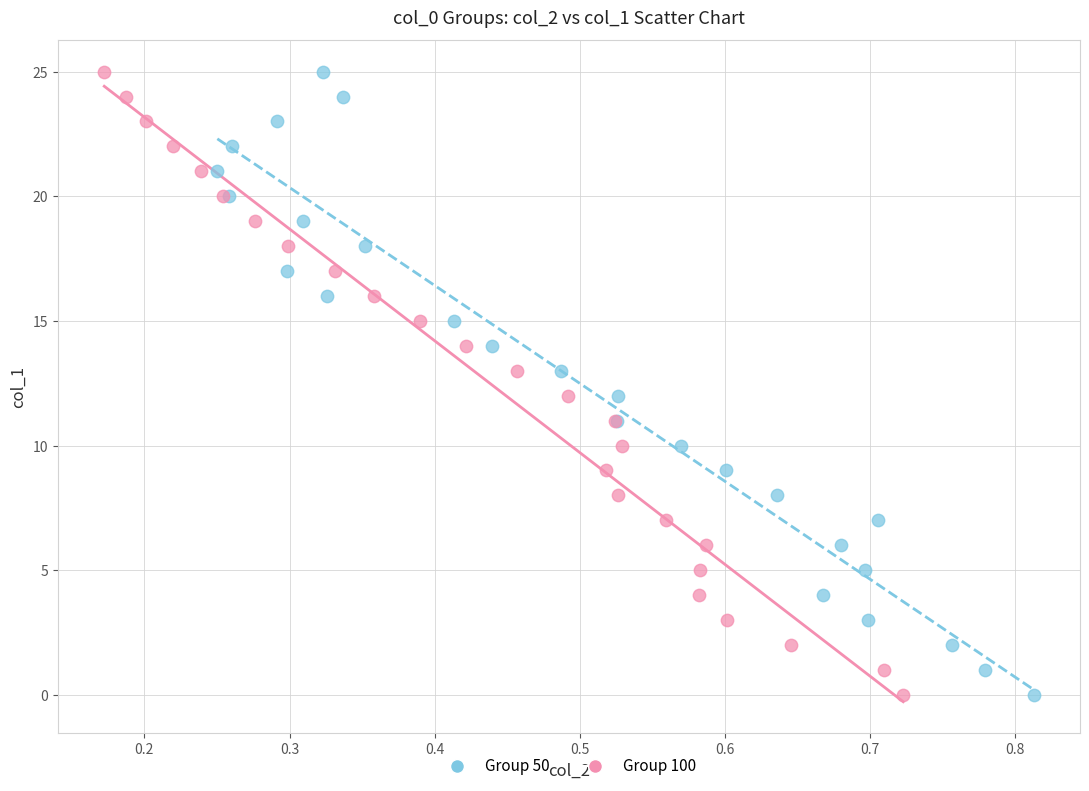

What are all the series names shown in the legend?

Group 50, Group 100